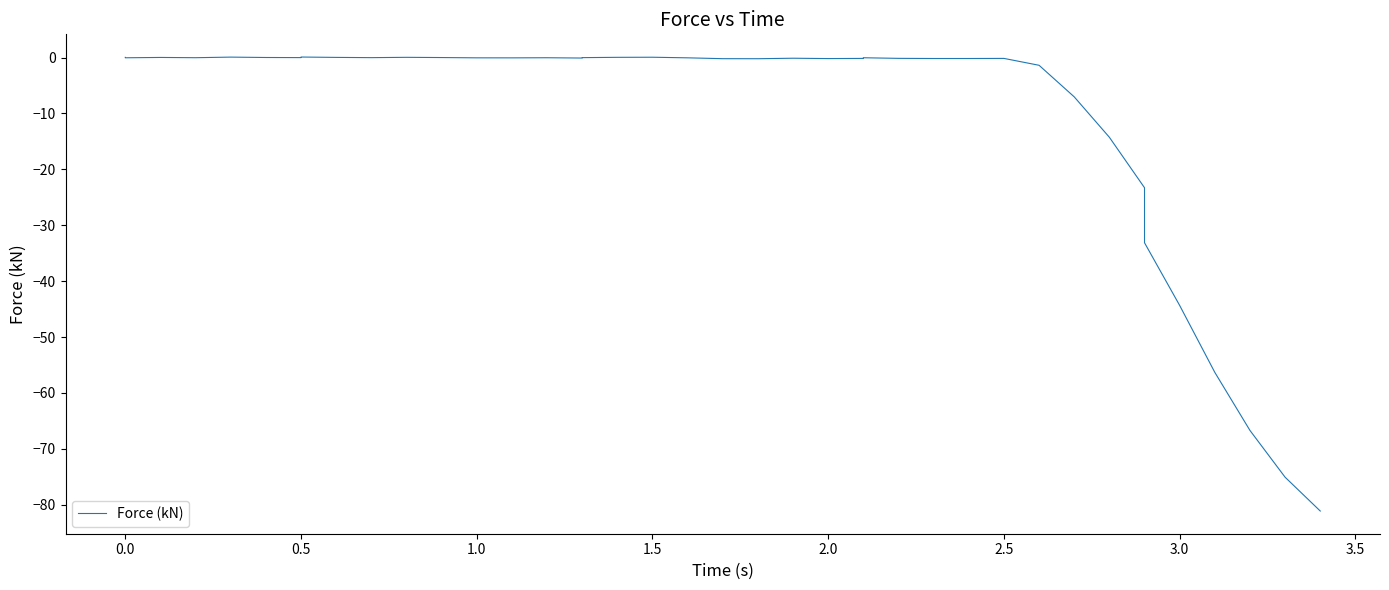

What is the value of the 36th point from the left?

-44.4